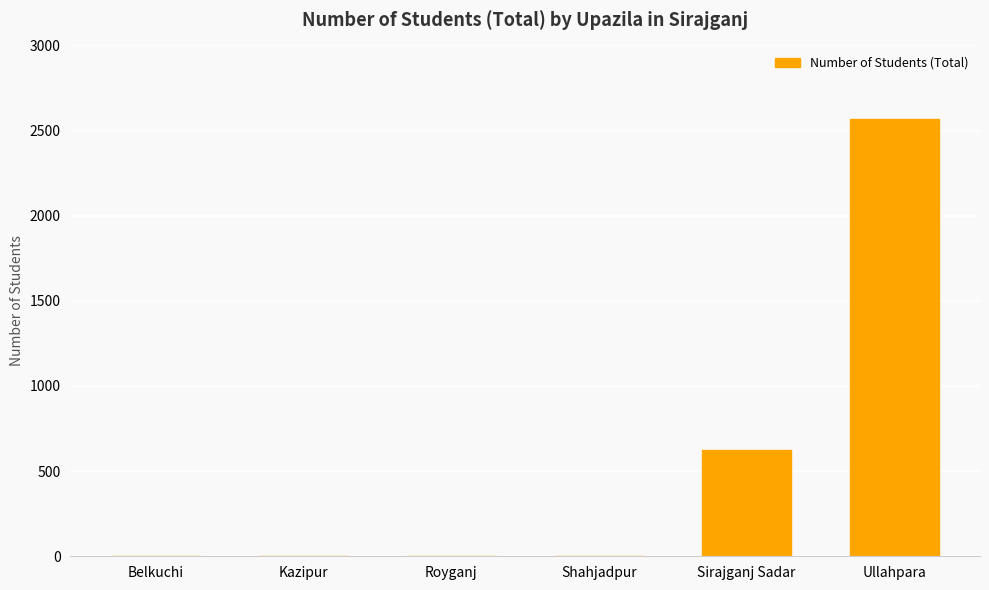

True or false: the data shows 947 at Sirajganj Sadar.

False